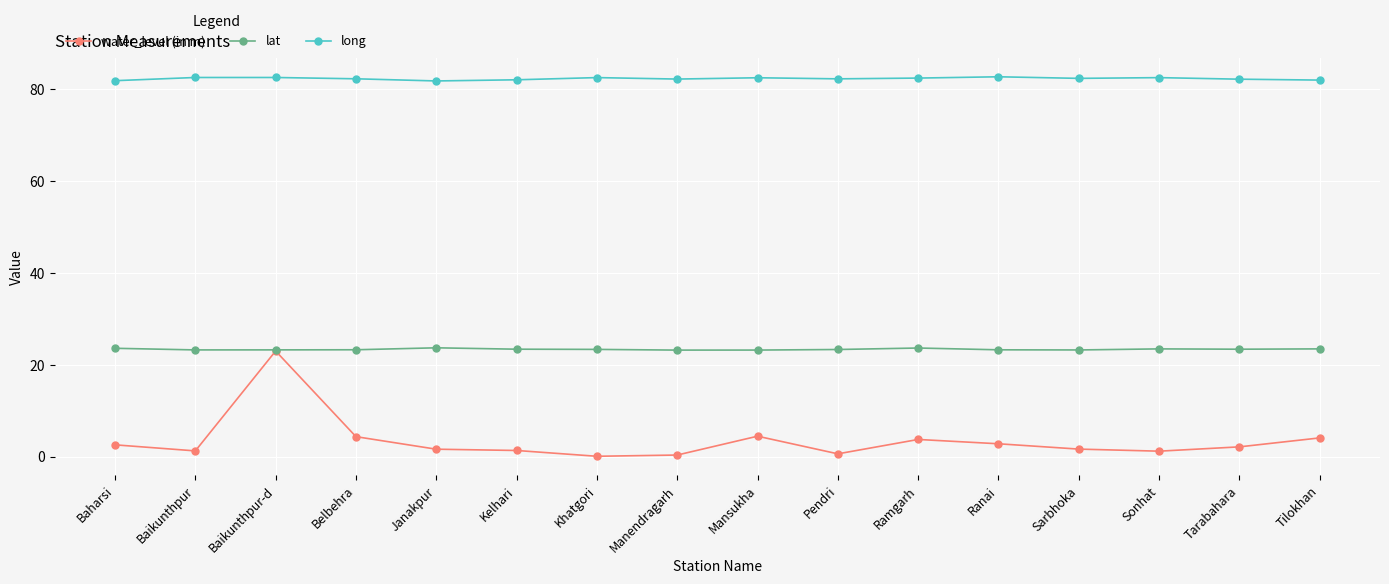

Which series has the largest range (max minus min)?

water_level (in m)